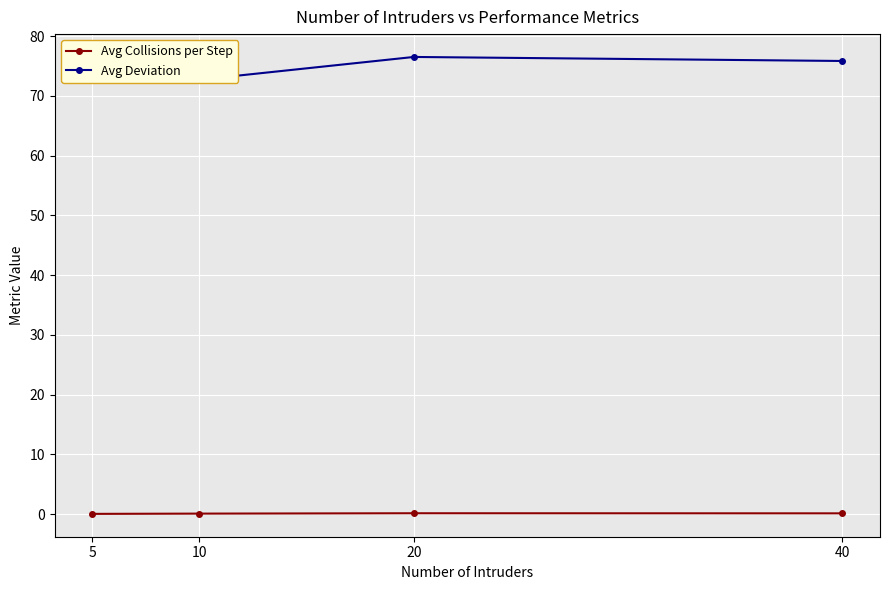

At which category is the sum across all series the highest?

20